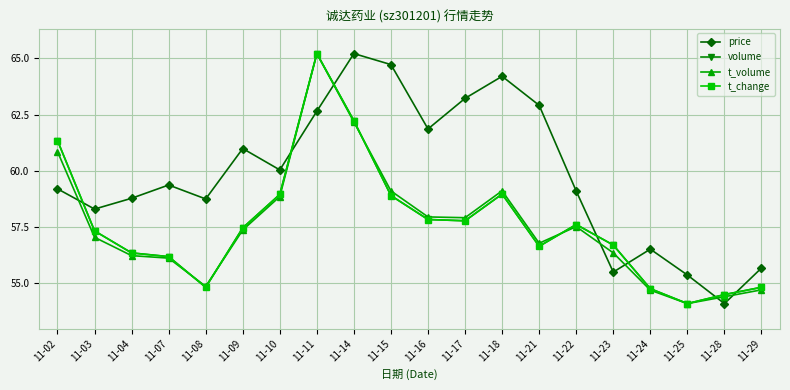

At which category is the sum across all series the highest?

11-11